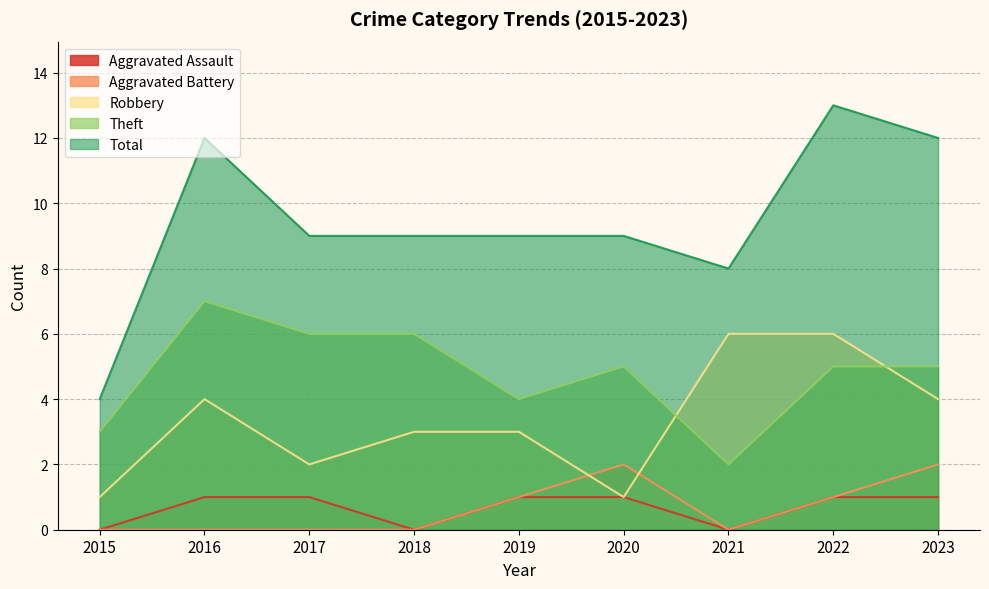

What is the spread (max minus min) of values at 2016?

12